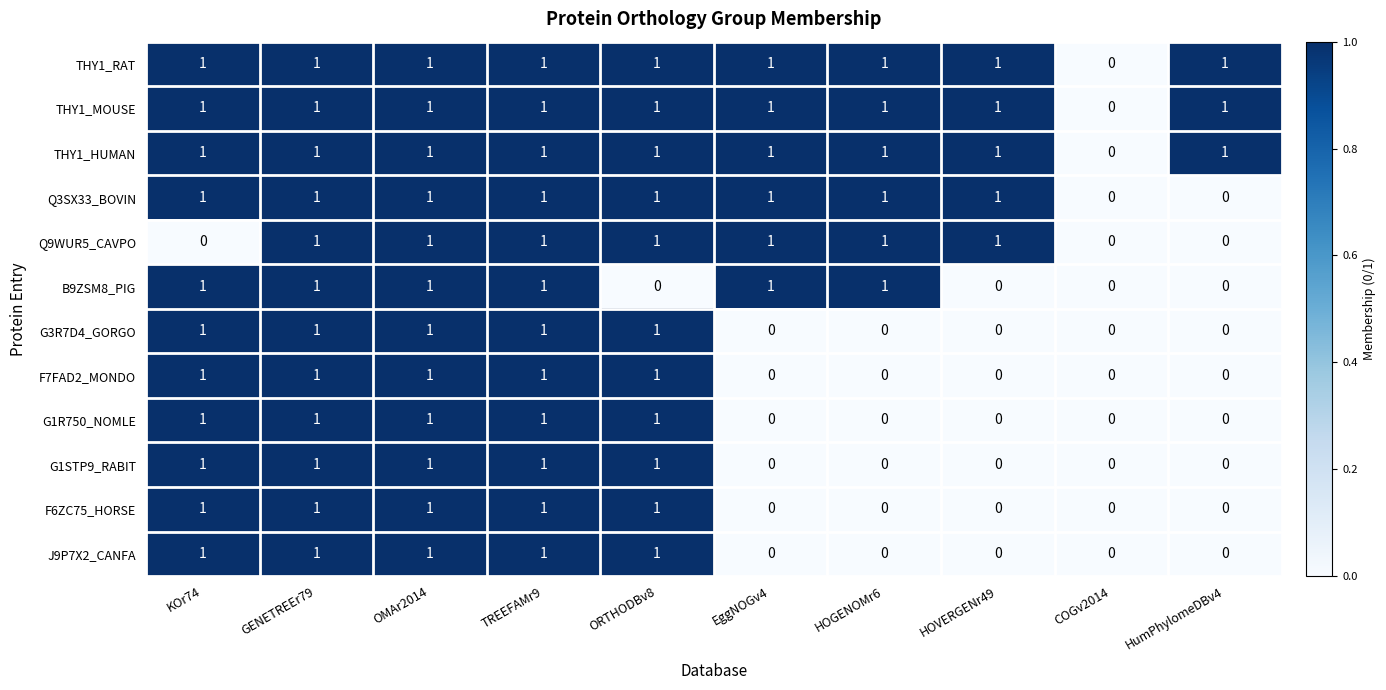

Between HOGENOMr6 and HOVERGENr49, which series saw the biggest shift?

B9ZSM8_PIG